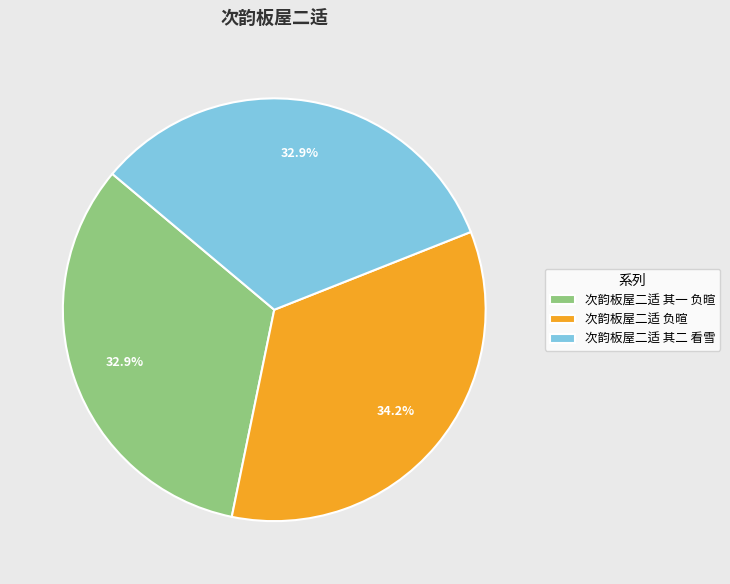

True or false: 次韵板屋二适 其二 看雪 accounts for 33% of the total.

True